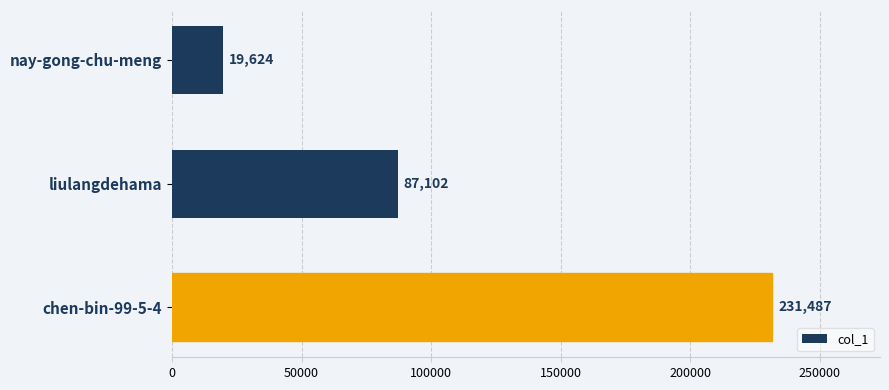

What is the value of the 1st bar from the top?

19624